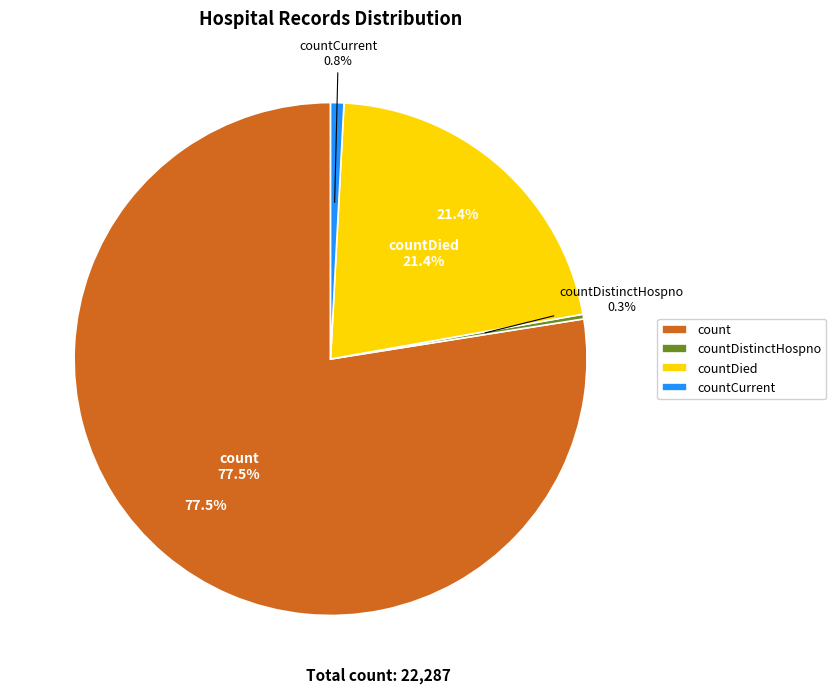

What percentage is the countDied slice, to the nearest percent?

21%